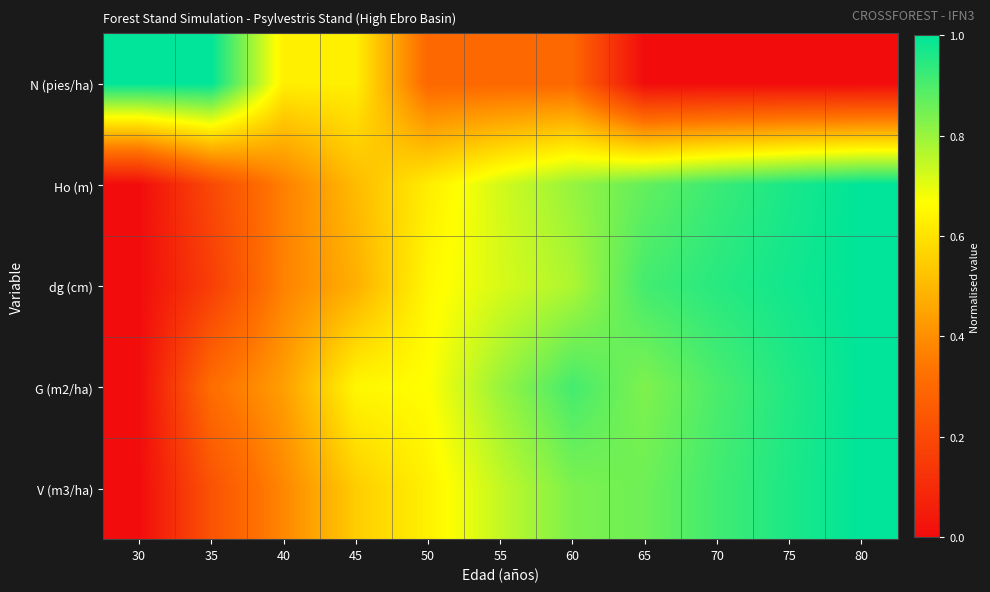

Reading right to left, extract all data points from this chart.

N (pies/ha): 80=0.0	75=0.0	70=0.0	65=0.0	60=0.3	55=0.3	50=0.3	45=0.6	40=0.6	35=1.0	30=1.0
Ho (m): 80=1.0	75=1.0	70=0.9	65=0.9	60=0.8	55=0.7	50=0.6	45=0.5	40=0.4	35=0.2	30=0.0
dg (cm): 80=1.0	75=1.0	70=0.9	65=0.9	60=0.8	55=0.7	50=0.6	45=0.5	40=0.4	35=0.2	30=0.0
G (m2/ha): 80=1.0	75=1.0	70=0.9	65=0.8	60=0.9	55=0.8	50=0.7	45=0.6	40=0.4	35=0.3	30=0.0
V (m3/ha): 80=1.0	75=1.0	70=0.9	65=0.9	60=0.8	55=0.7	50=0.6	45=0.5	40=0.4	35=0.2	30=0.0